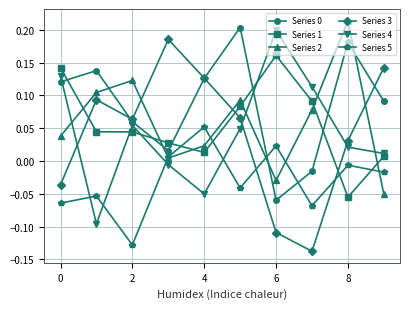

True or false: Series 0 and Series 1 intersect in this chart.

True